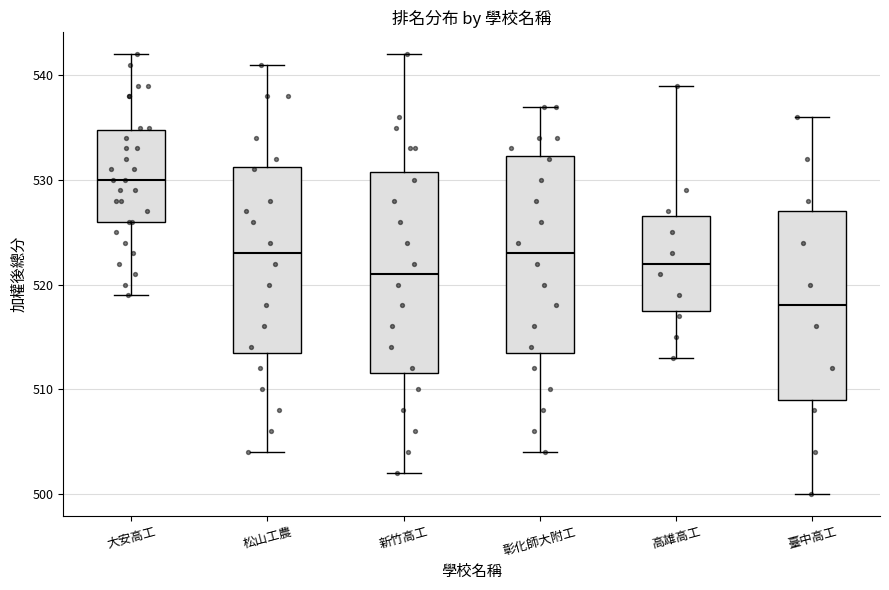

Reading left to right, transcribe this box plot: for each box, give where its median line is, the range the box spans, and where its two whiskers end, as read against the y-axis. The values are not printed on the chart, so give them approximately, as read against the axis.

大安高工: median 530, box 526 to 535, whiskers 519 to 542
松山工農: median 523, box 514 to 531, whiskers 504 to 541
新竹高工: median 521, box 512 to 531, whiskers 502 to 542
彰化師大附工: median 523, box 514 to 532, whiskers 504 to 537
高雄高工: median 522, box 518 to 527, whiskers 513 to 539
臺中高工: median 518, box 509 to 527, whiskers 500 to 536